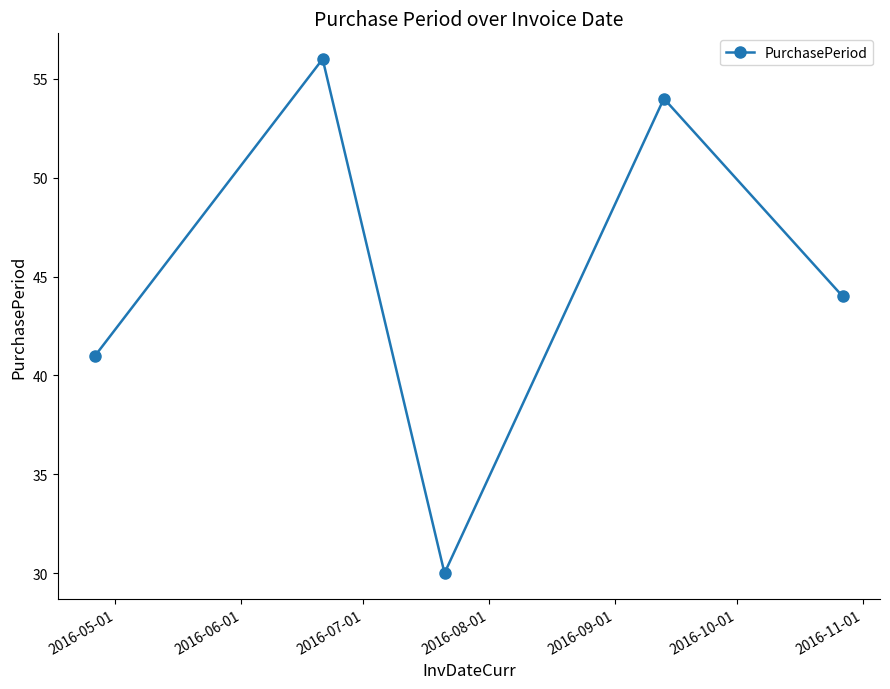

What is the value of the 3rd point from the left?

30